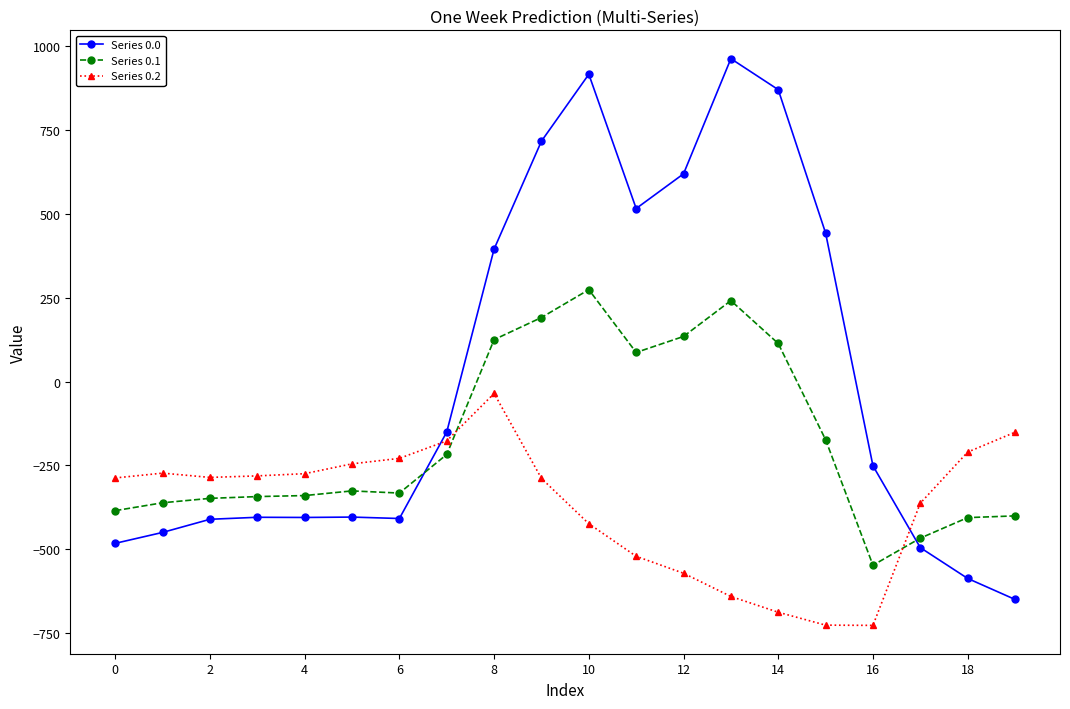

Rank the series by their maximum value, from highest to lowest.

Series 0.0, Series 0.1, Series 0.2